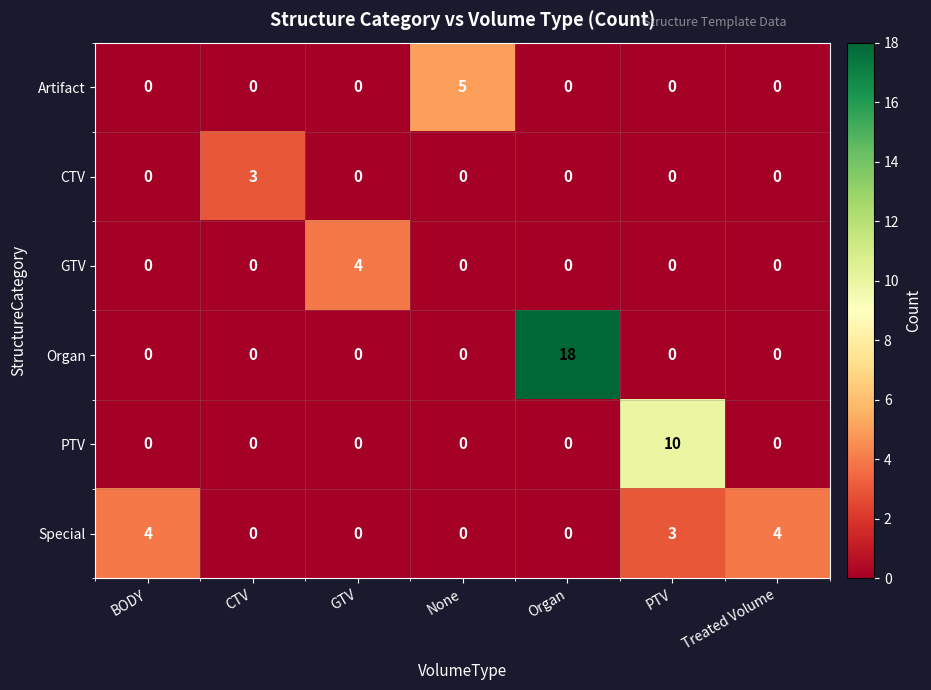

Is it true that Special equals 2 at PTV?

False